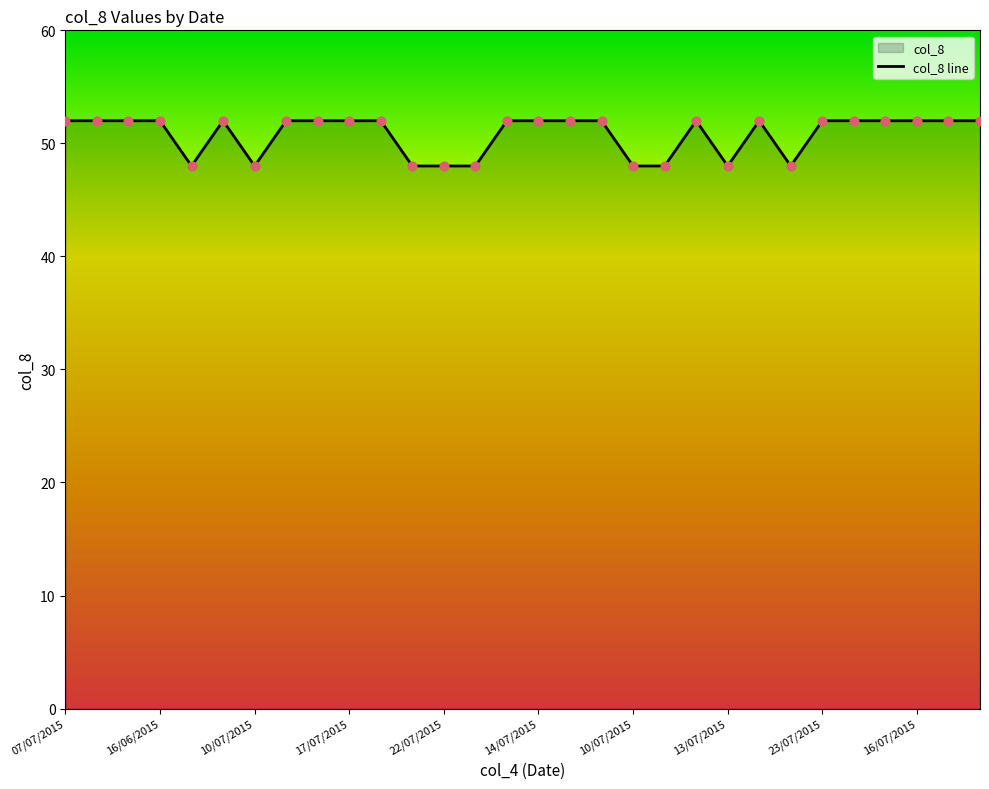

Which has a higher value, 18/07/2015 or 08/07/2015?

18/07/2015